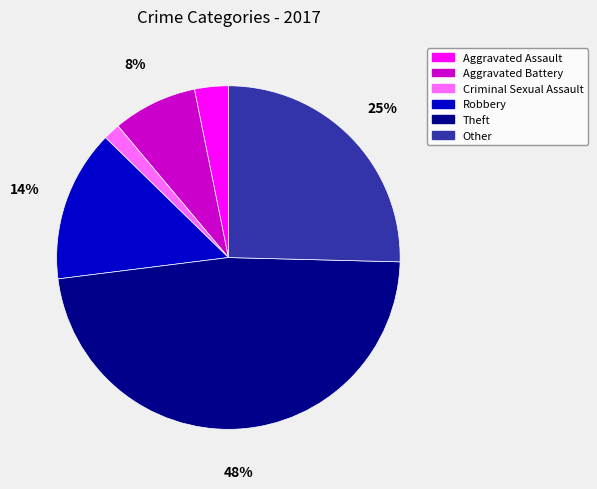

Combined, do Aggravated Assault and Criminal Sexual Assault account for over 50%?

No